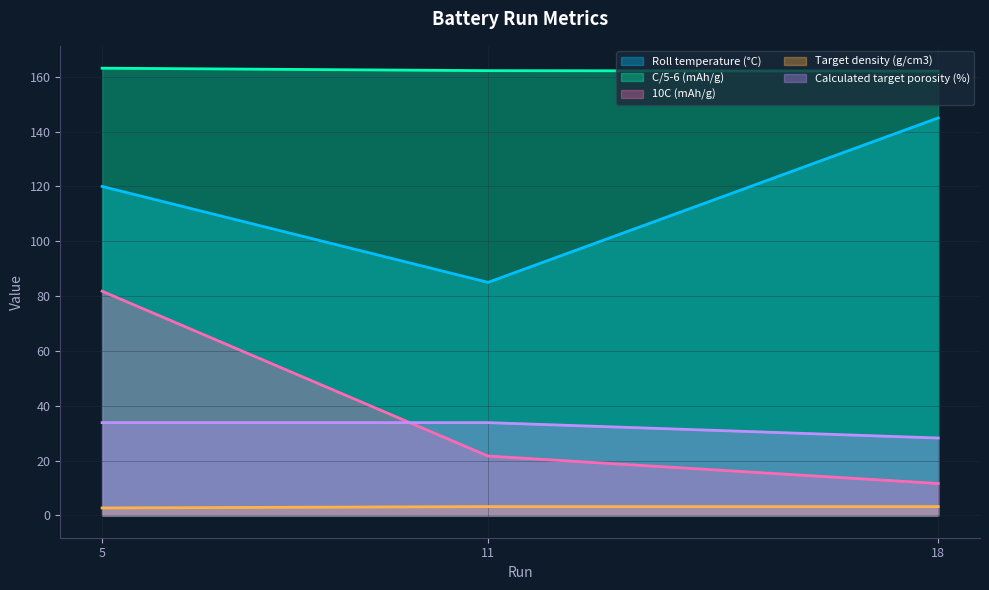

Is it true that 10C (mAh/g) equals 81.8 at 5?

True